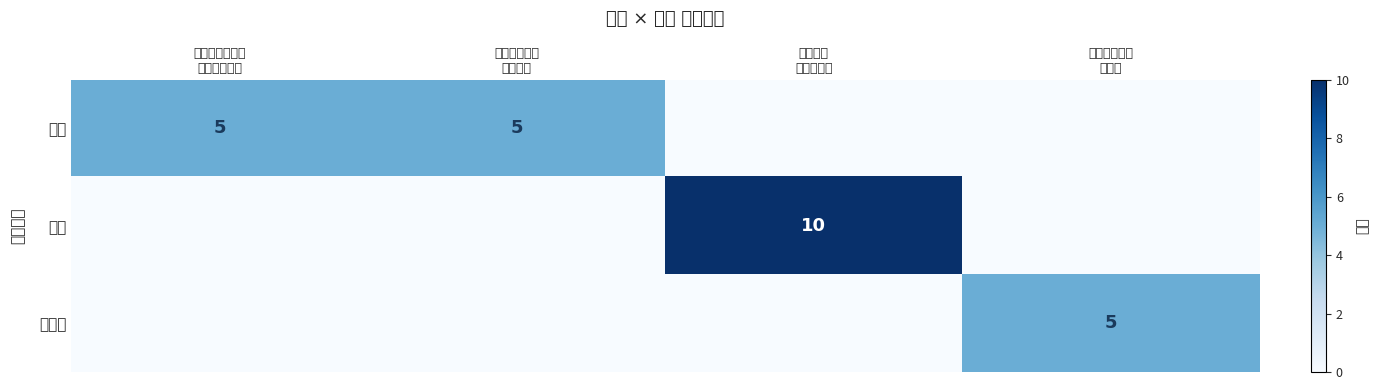

Which category has the lowest value in the 多选 series?

以下有关互换的 表述错误的是